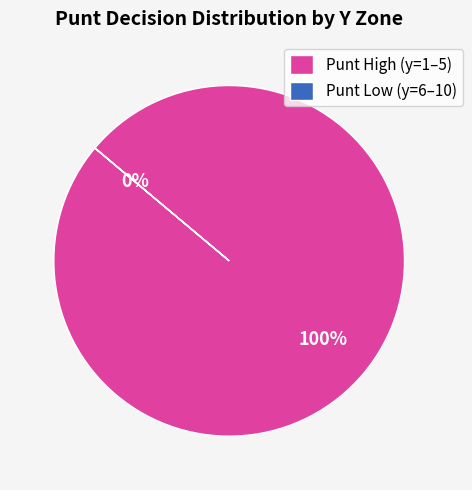

To the nearest percent, what percentage of the pie is Punt High (y=1–5)?

100%